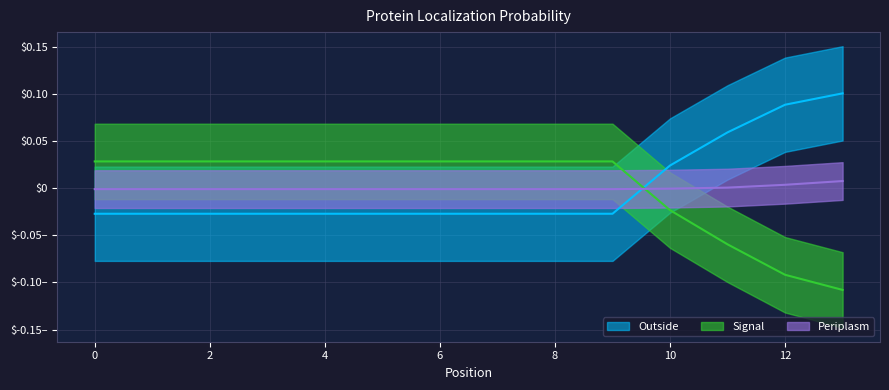

What is the difference between the maximum and minimum values in the Outside series?

0.1